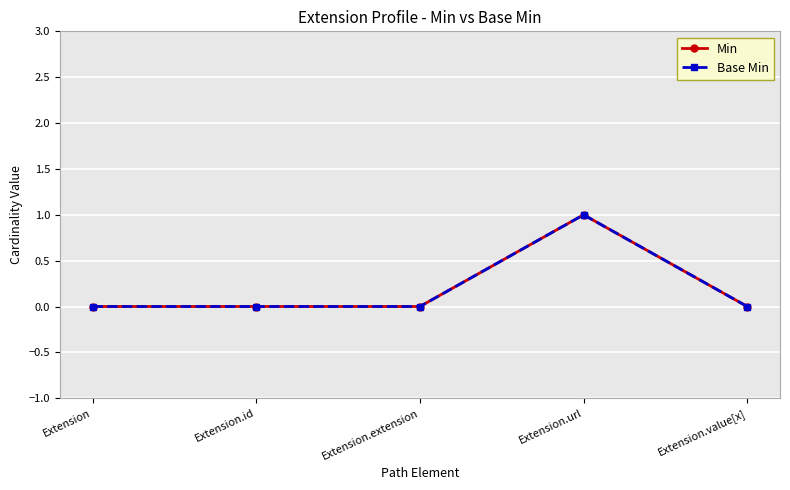

Does the chart have visible grid lines?

Yes